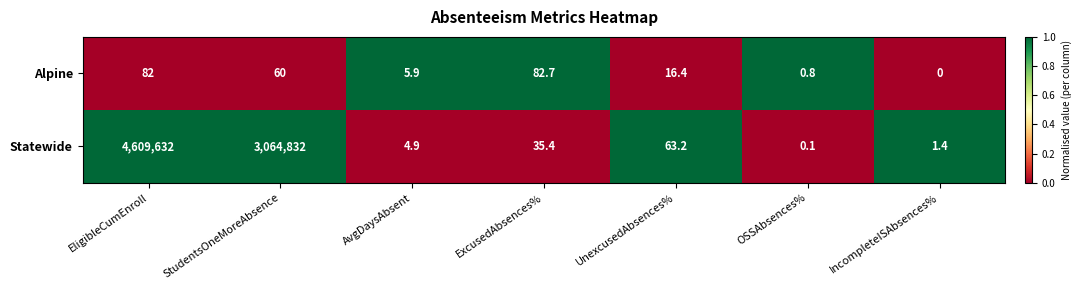

At which category is the sum across all series the highest?

EligibleCumEnroll